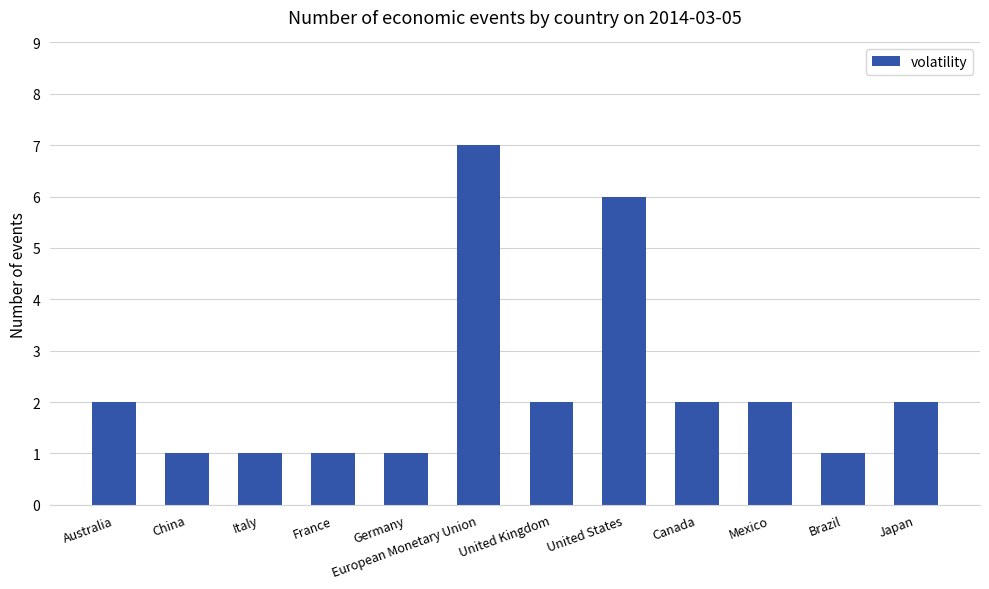

How many bars are there in total?

12